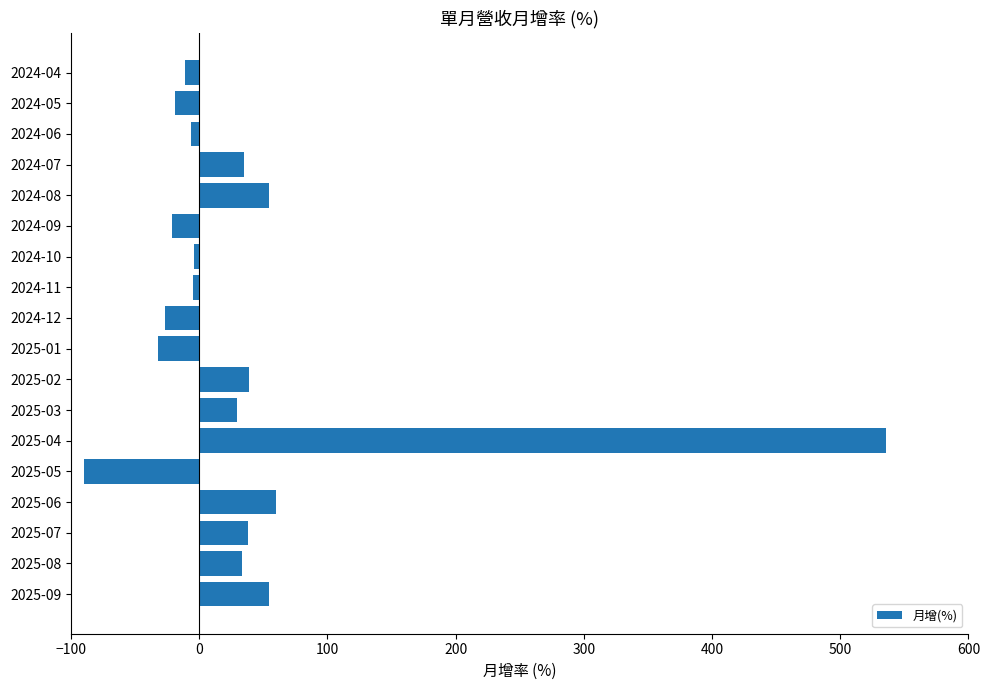

What is the smallest value displayed?

-90.2